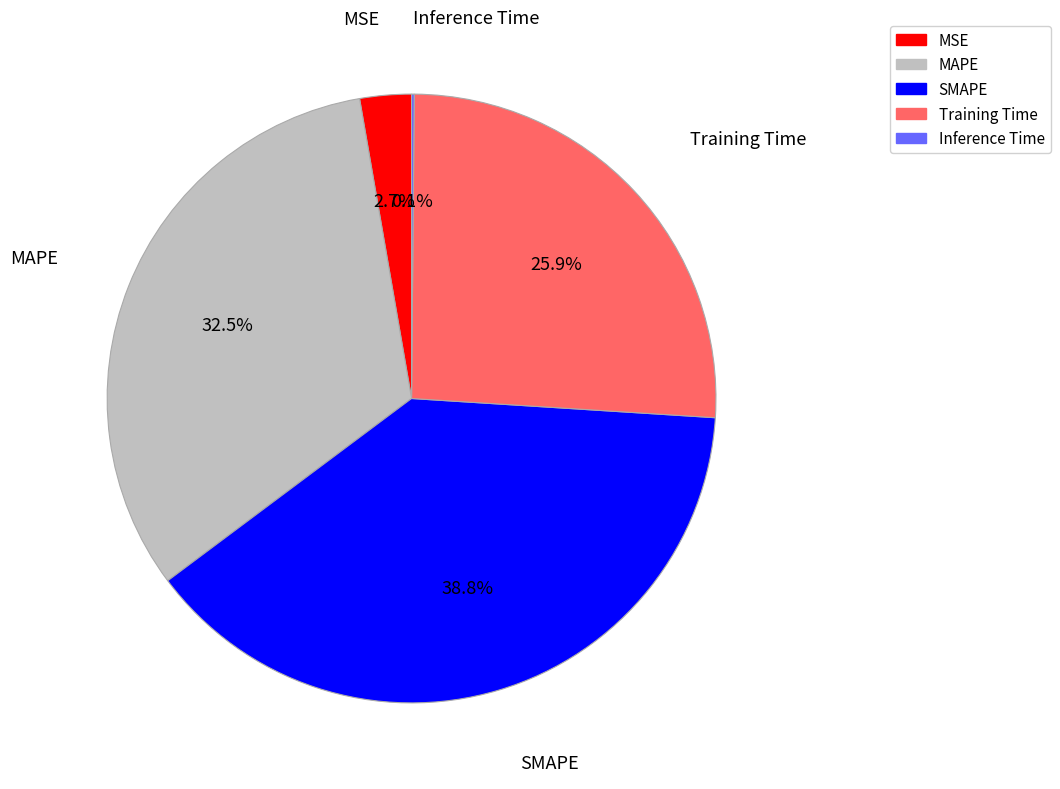

Which slice is the largest?

SMAPE